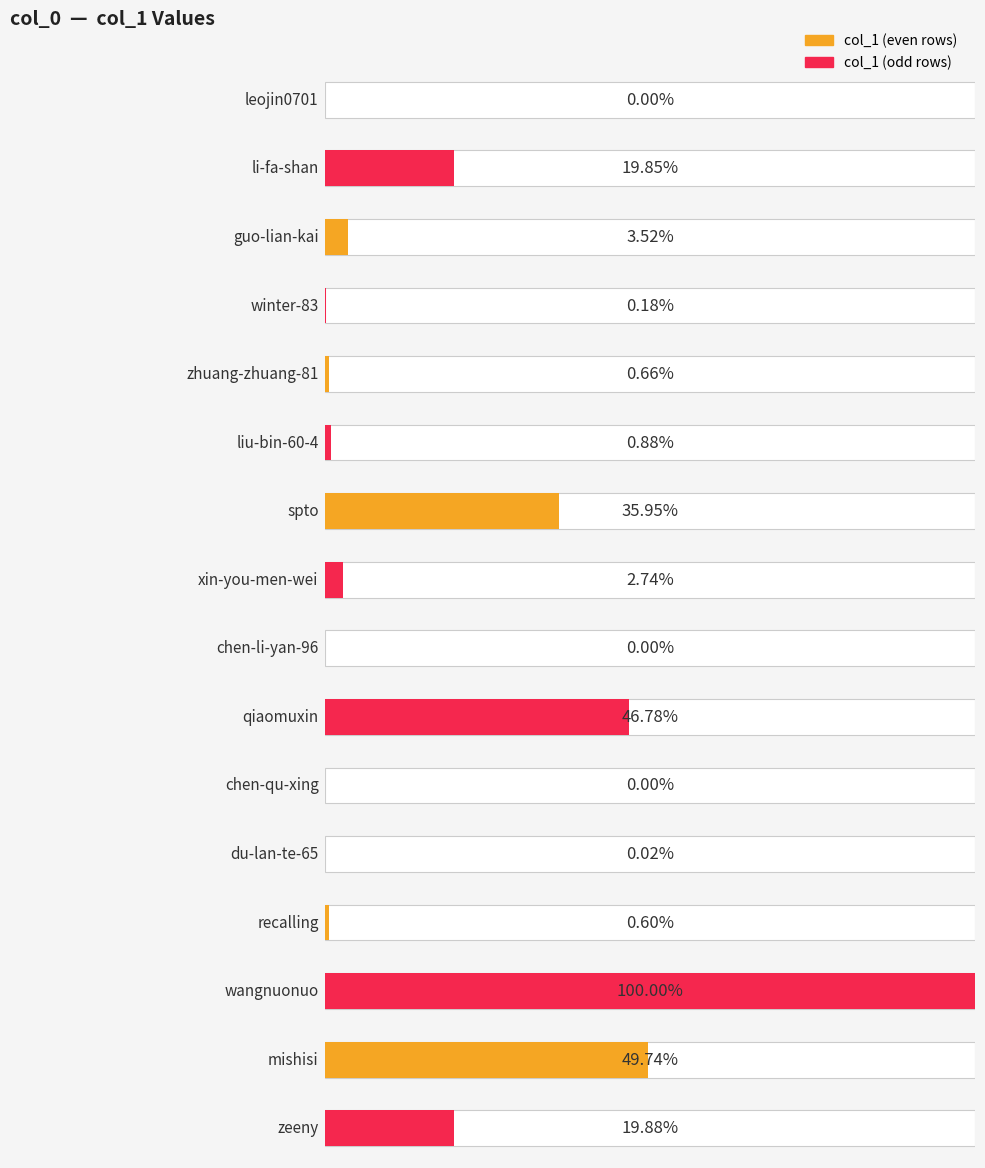

At which category does the chart reach its peak across all series?

wangnuonuo